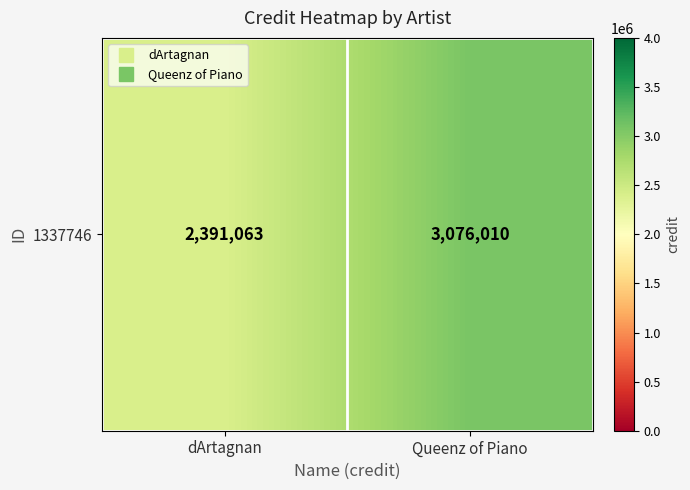

What value does the data have at Queenz of Piano, to the nearest 100?

3076000